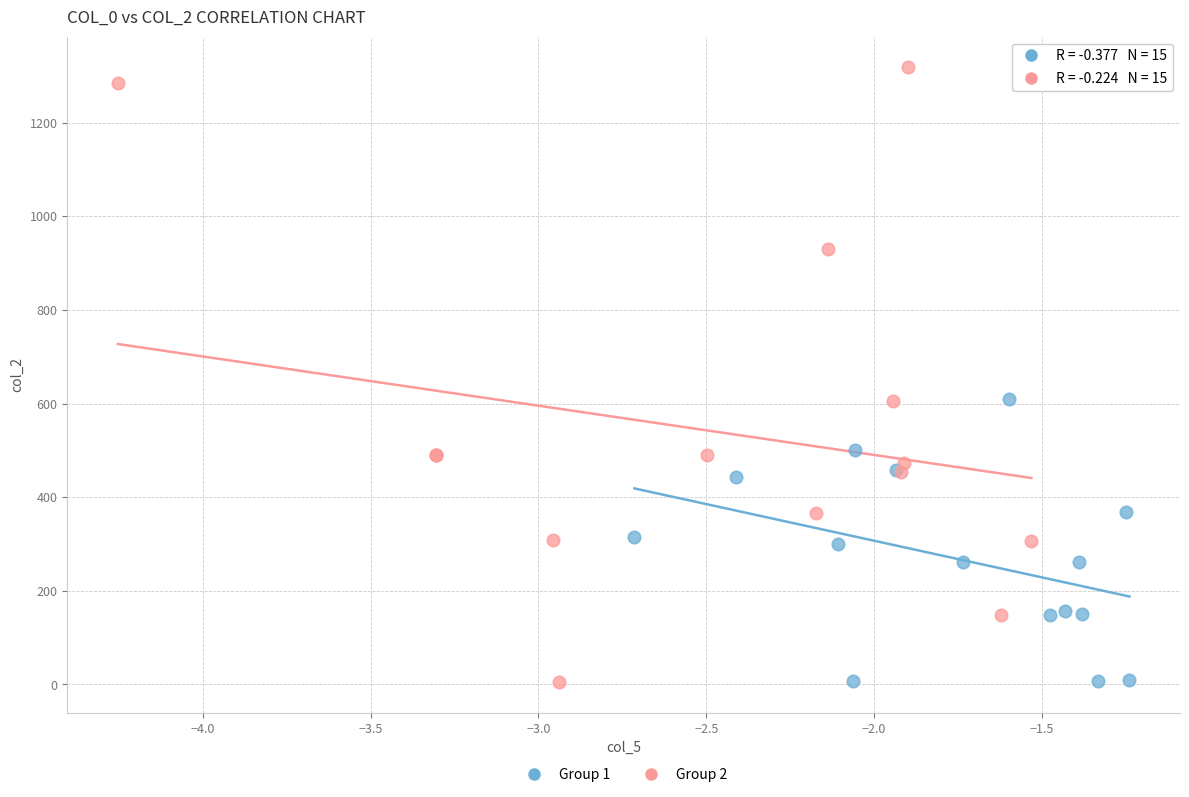

Which series has the largest Y range (max minus min)?

Group 2